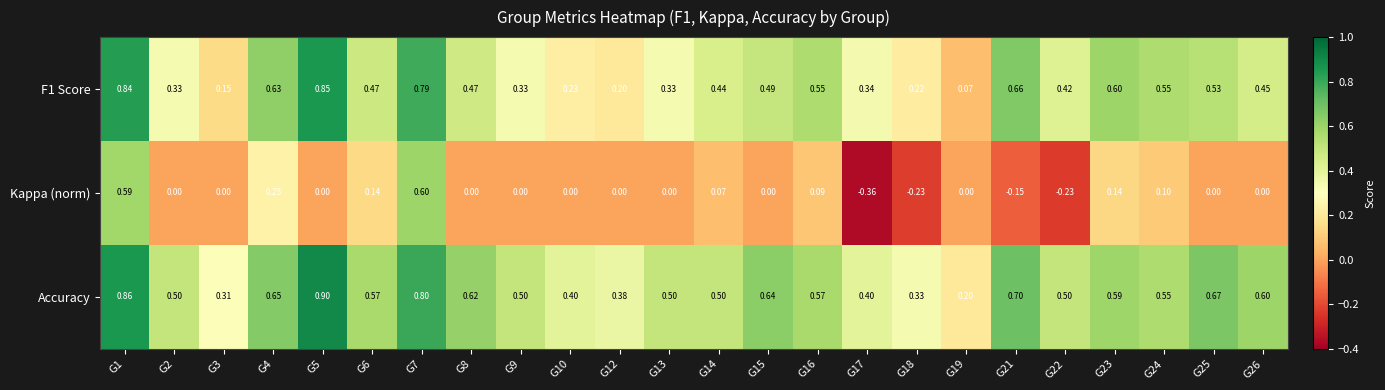

Which series has the widest spread of values?

Kappa (norm)